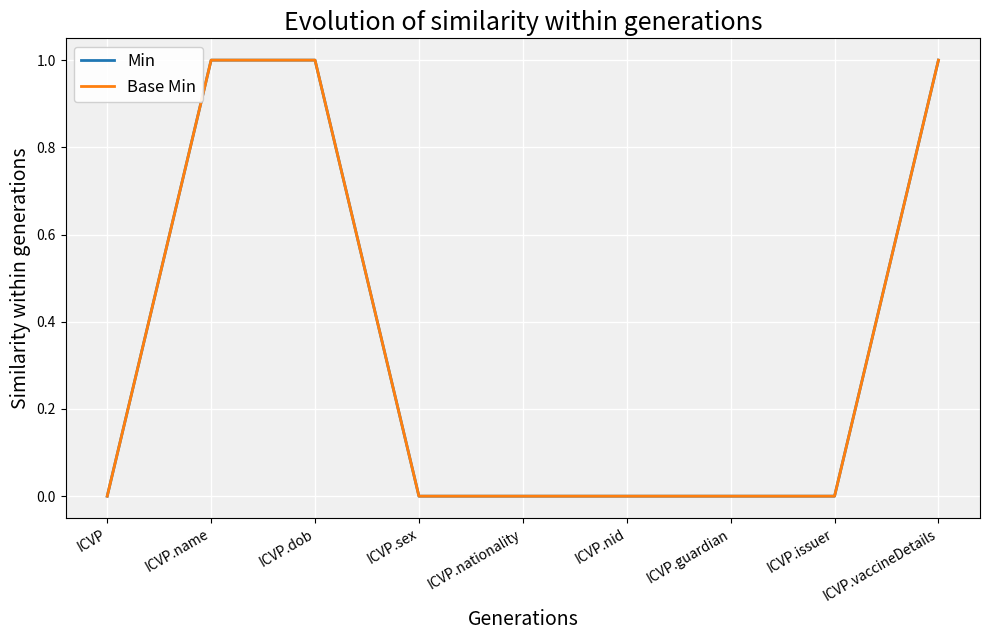

Is this an area chart (filled region under the line)?

No